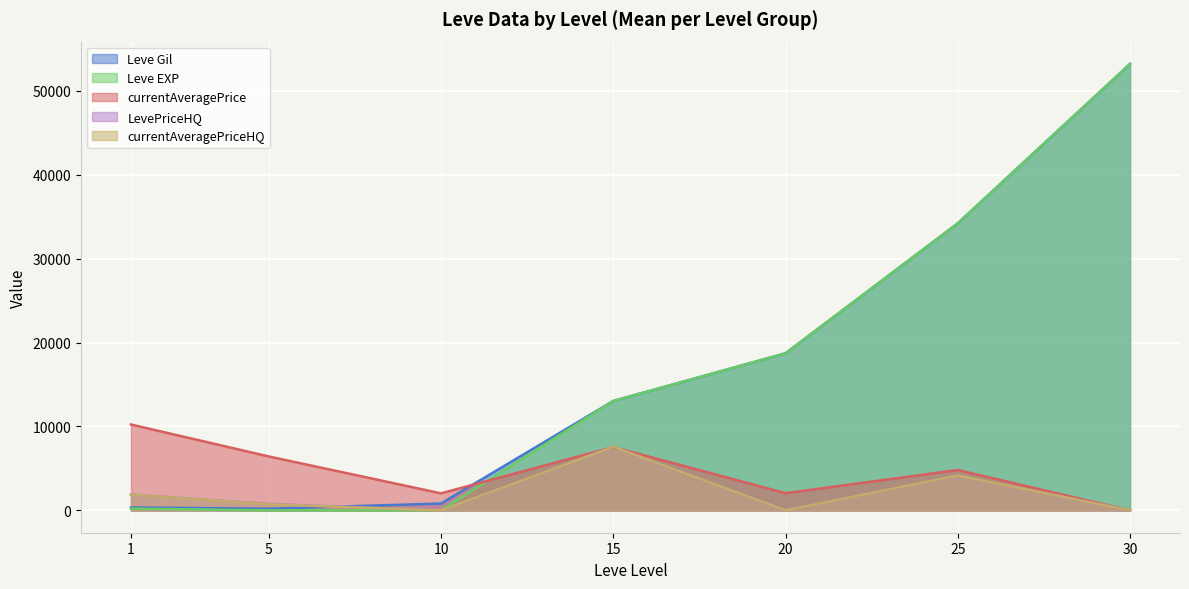

True or false: currentAveragePrice and currentAveragePriceHQ intersect in this chart.

False